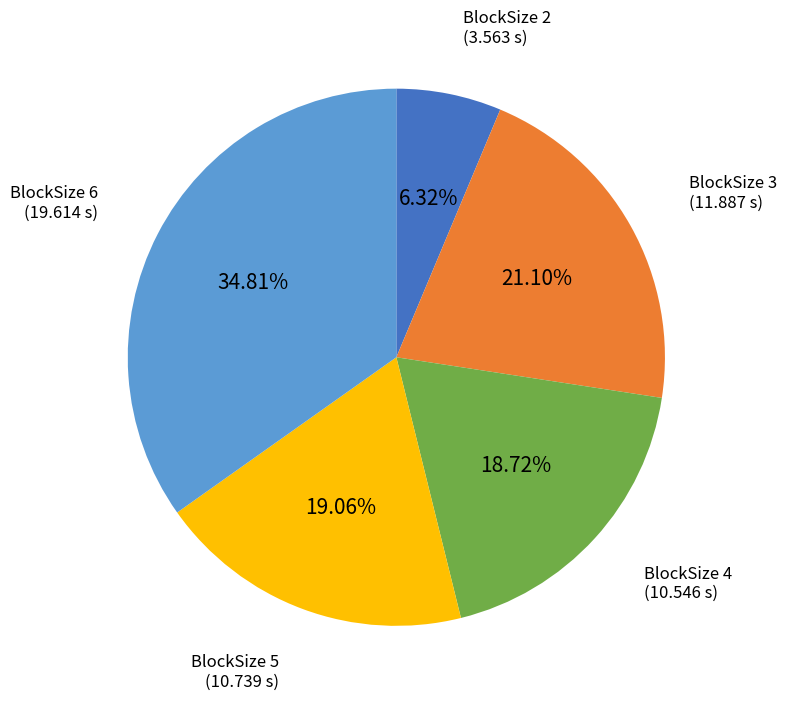

How many segments does this pie chart have?

5